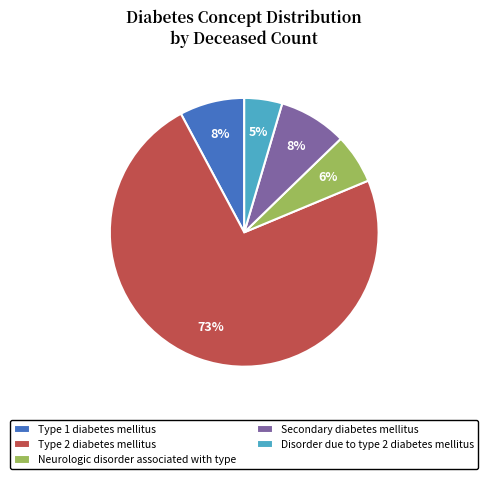

Which has a higher value, Type 2 diabetes mellitus or Type 1 diabetes mellitus?

Type 2 diabetes mellitus